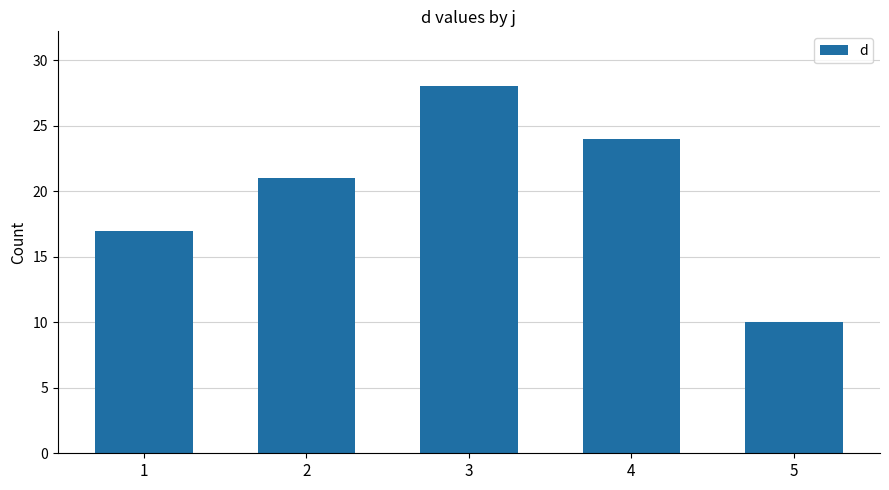

How many data points are less than 21?

2